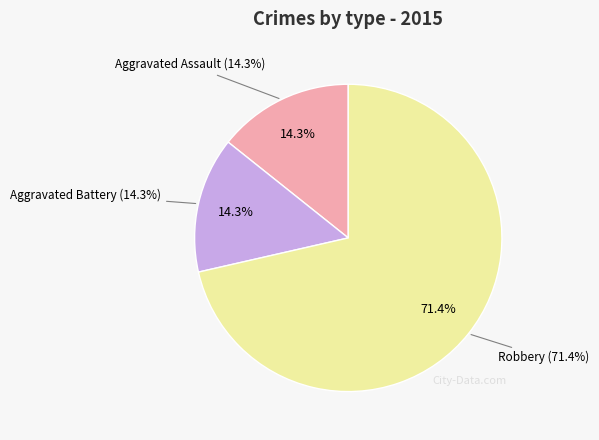

To the nearest percent, what portion does Aggravated Assault represent?

14%